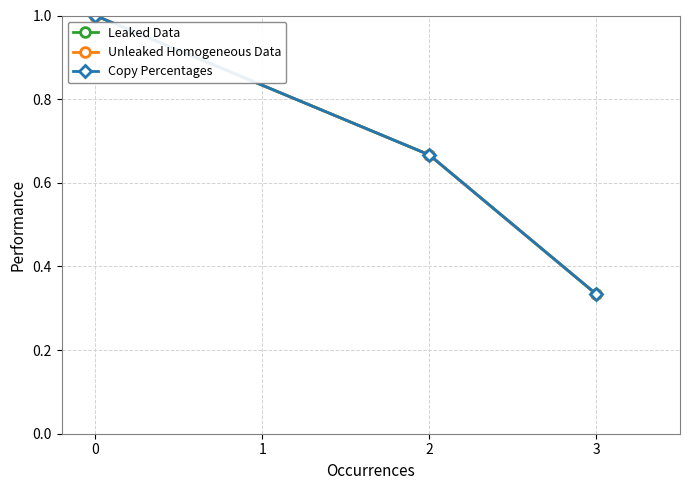

Reading right to left, extract all data points from this chart.

Leaked Data: 0.3	0.7	1.0
Unleaked Homogeneous Data: 0.3	0.7	1.0
Copy Percentages: 0.3	0.7	1.0